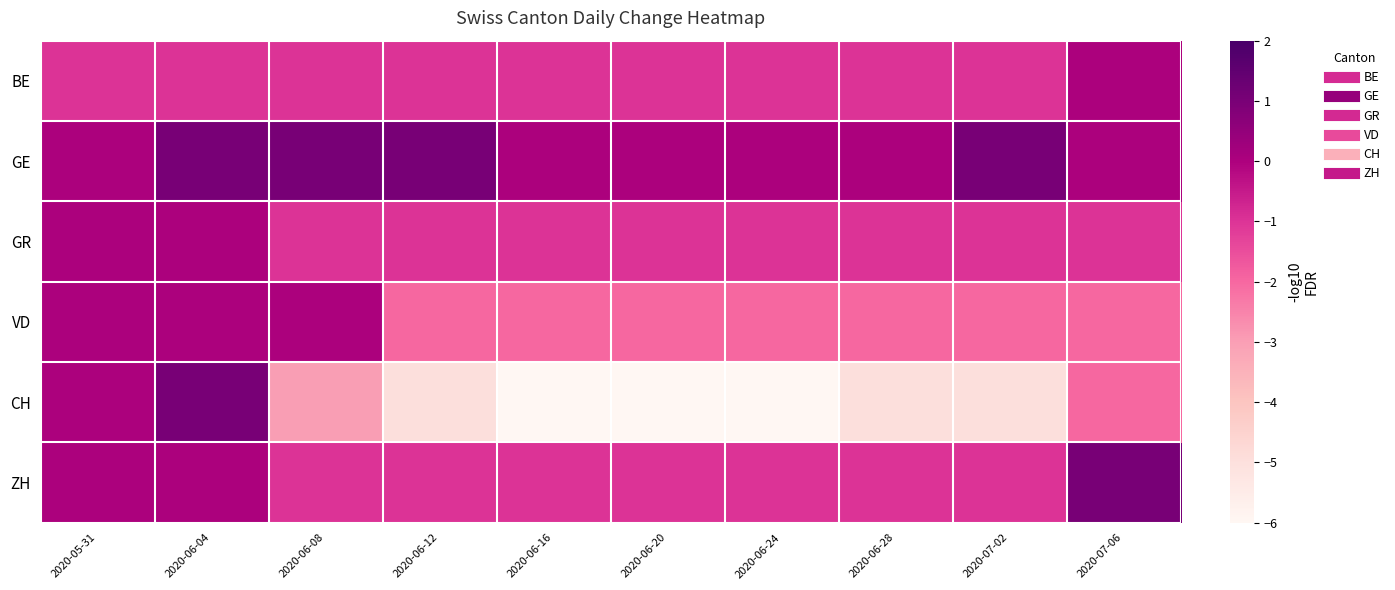

Which series has the widest spread of values?

CH